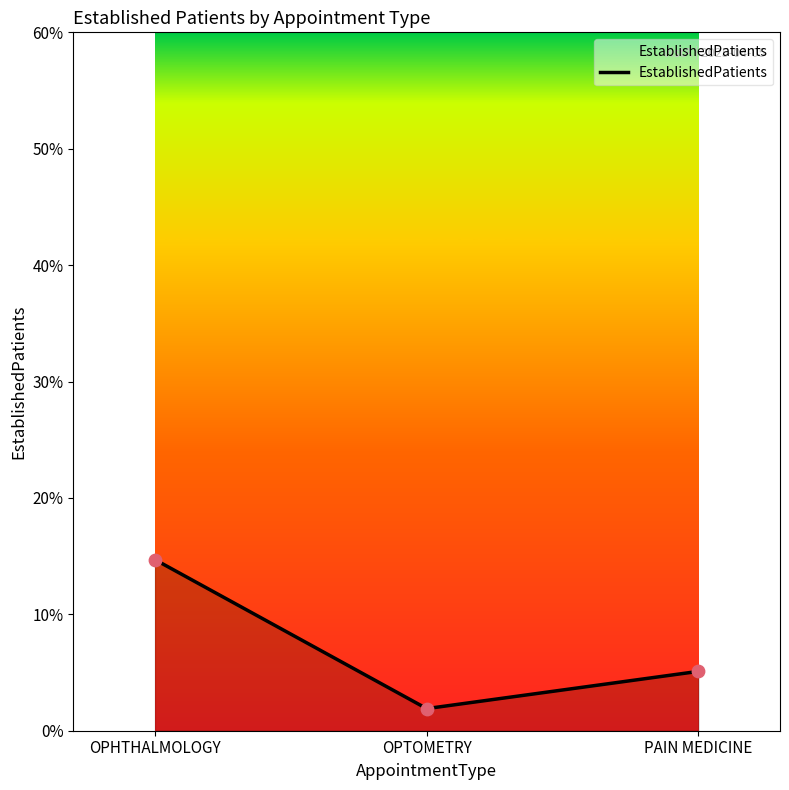

What is the change in value from OPTOMETRY to PAIN MEDICINE?

+3.2